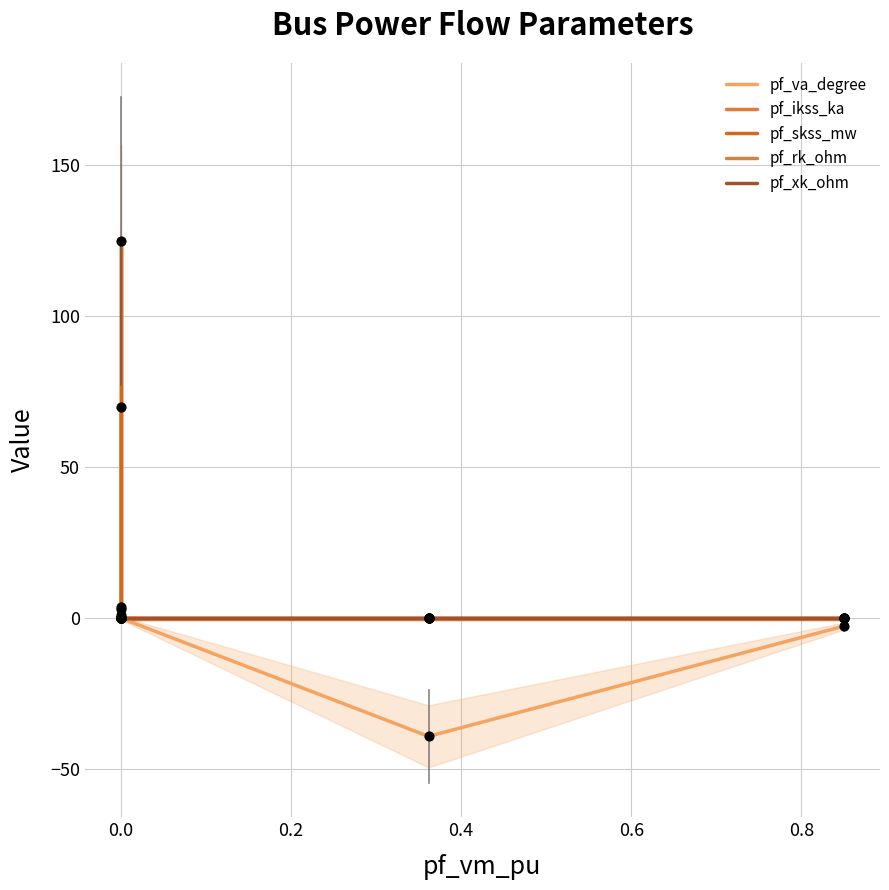

At how many categories does at least one series exceed 15?

1